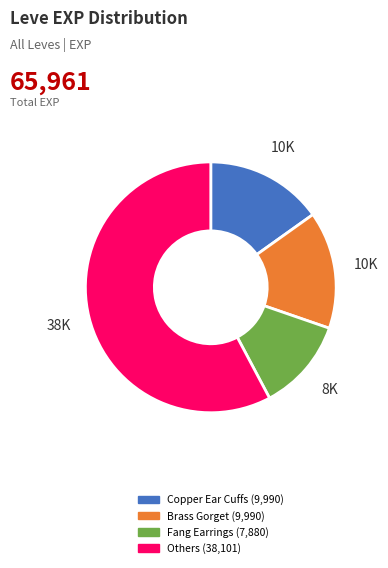

Does any single category account for the majority?

Yes